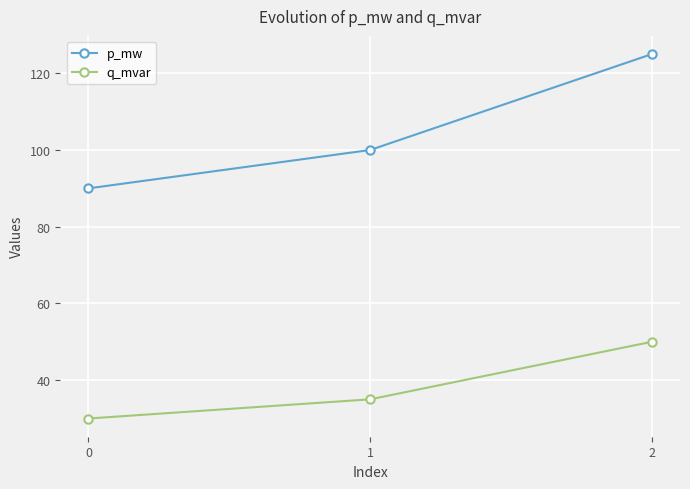

What are all the series names shown in the legend?

p_mw, q_mvar